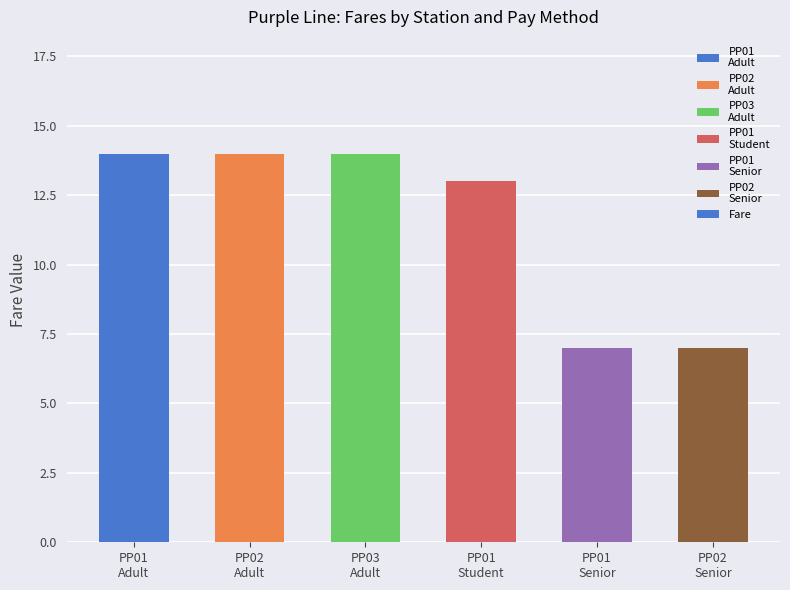

What value does the data have at PP02
Senior?

7